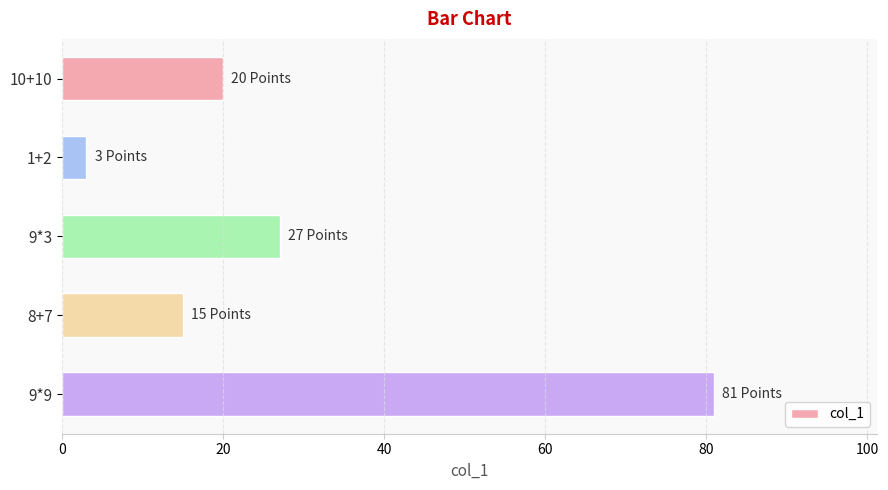

True or false: the data shows 20 at 10+10.

True